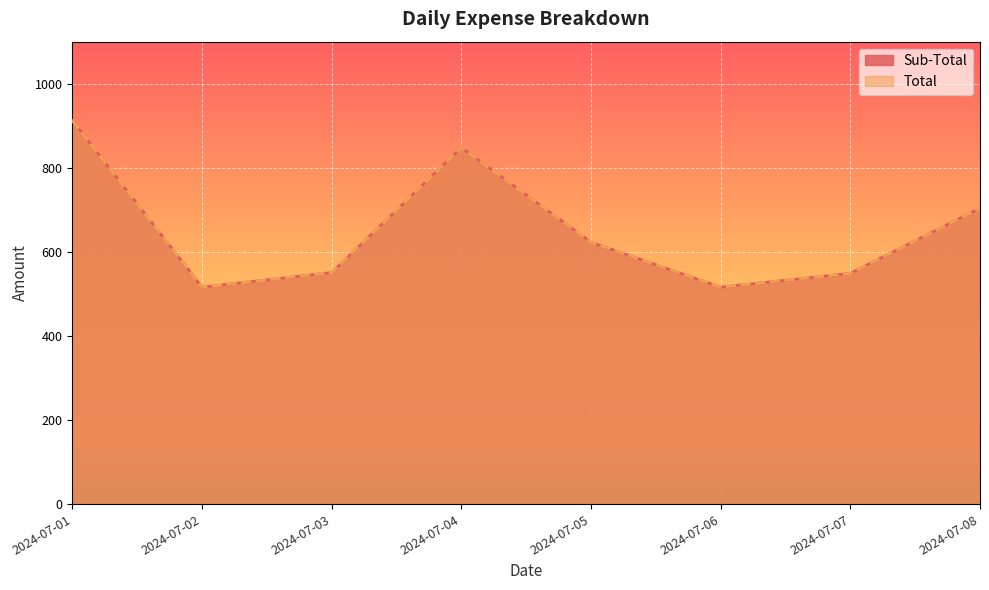

What is the approximate value of Sub-Total at 2024-07-01, to the nearest 50?

900